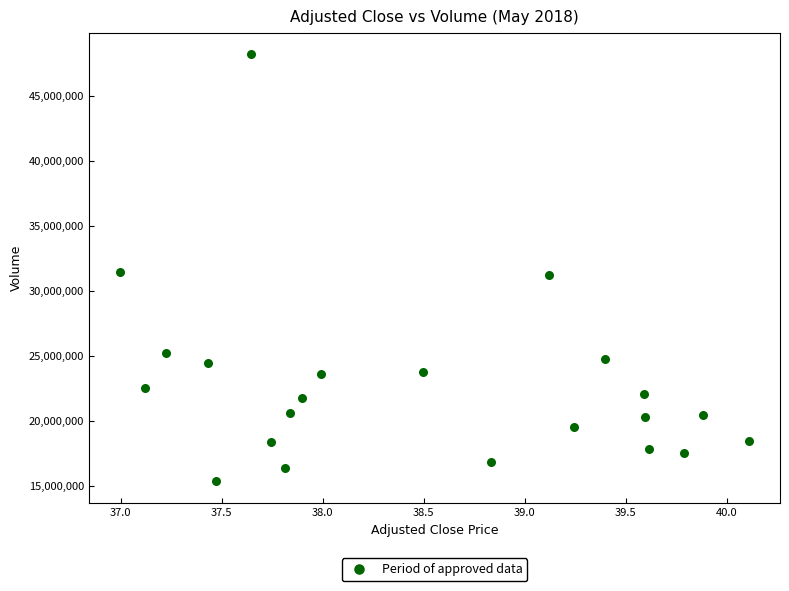

What is the range of Y values (max minus min)?

32848374